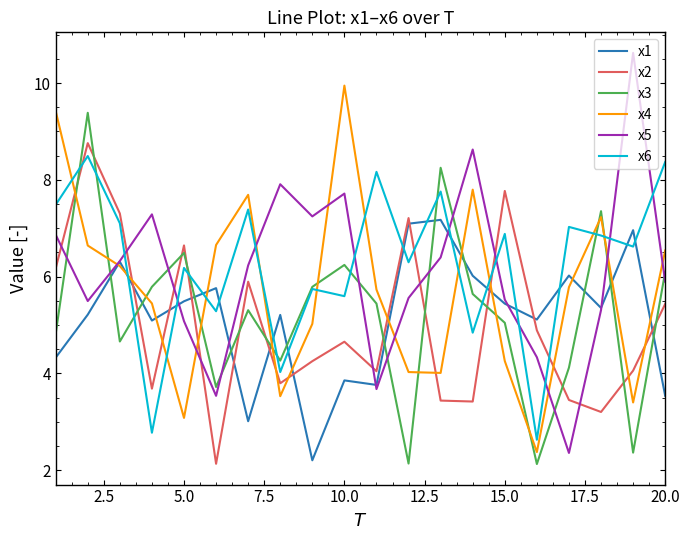

What is the highest value of the x1 series?

7.2